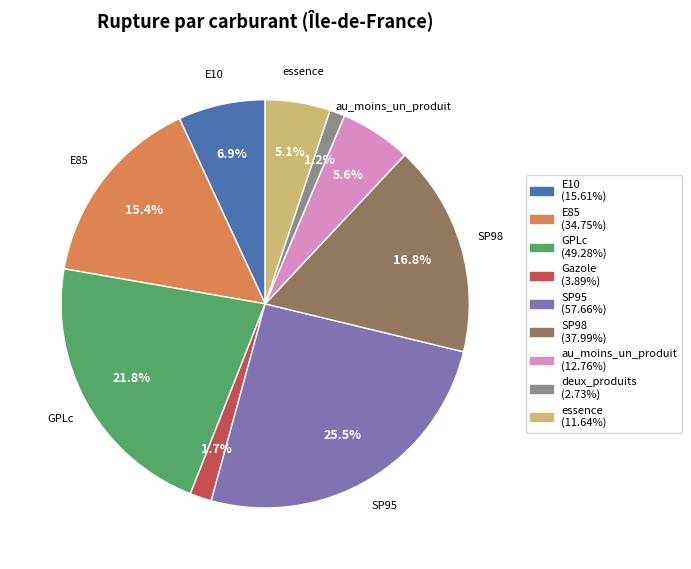

Does any single category account for the majority?

No